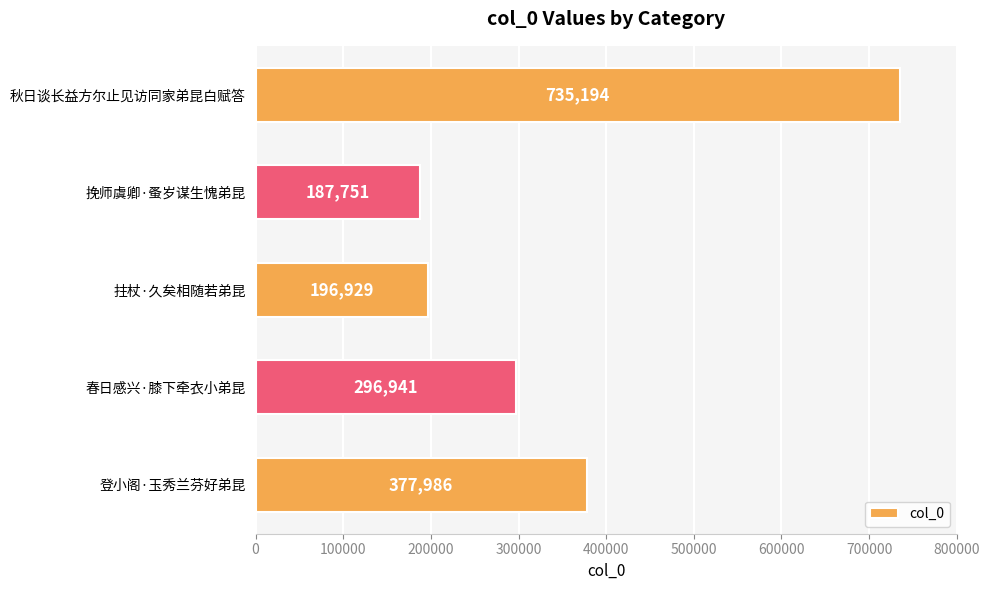

What is the change in value from 春日感兴·膝下牵衣小弟昆 to 拄杖·久矣相随若弟昆?

-100012